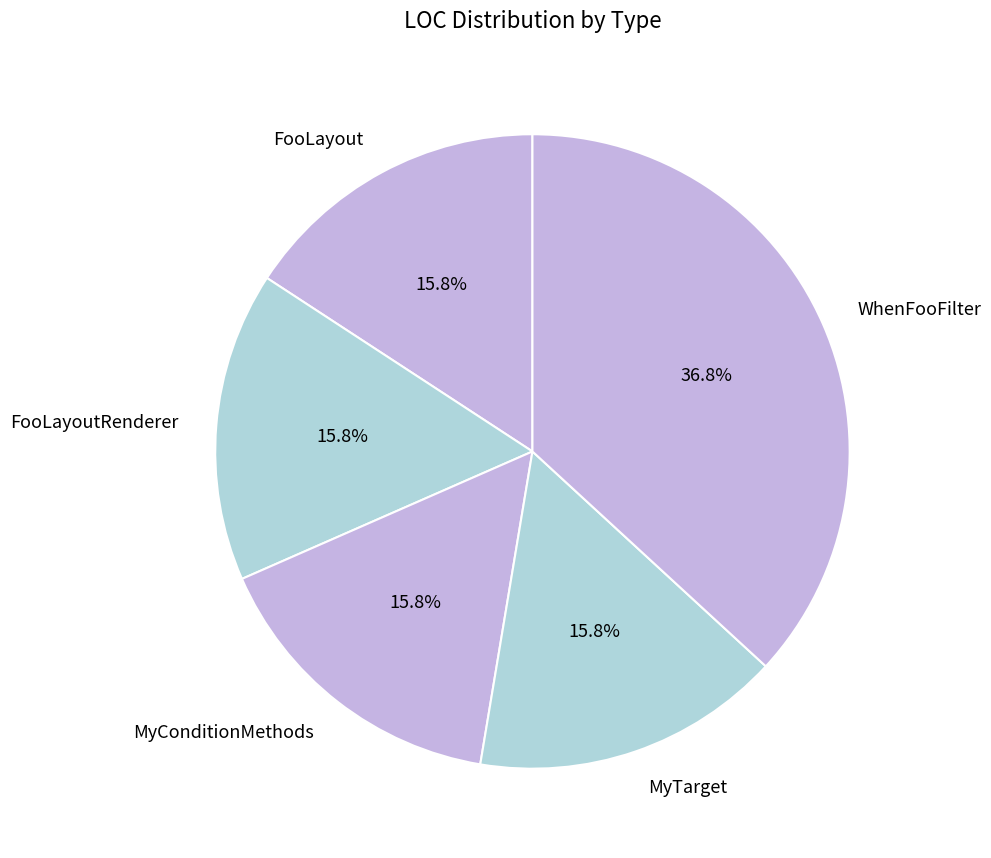

What is the largest slice in the pie chart?

WhenFooFilter